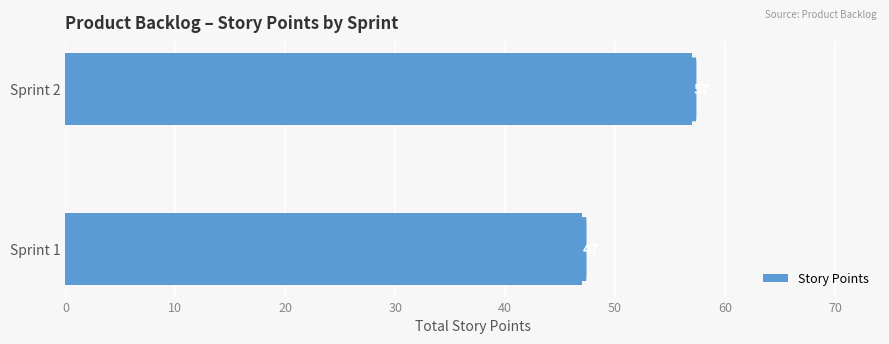

What is the average value?

52